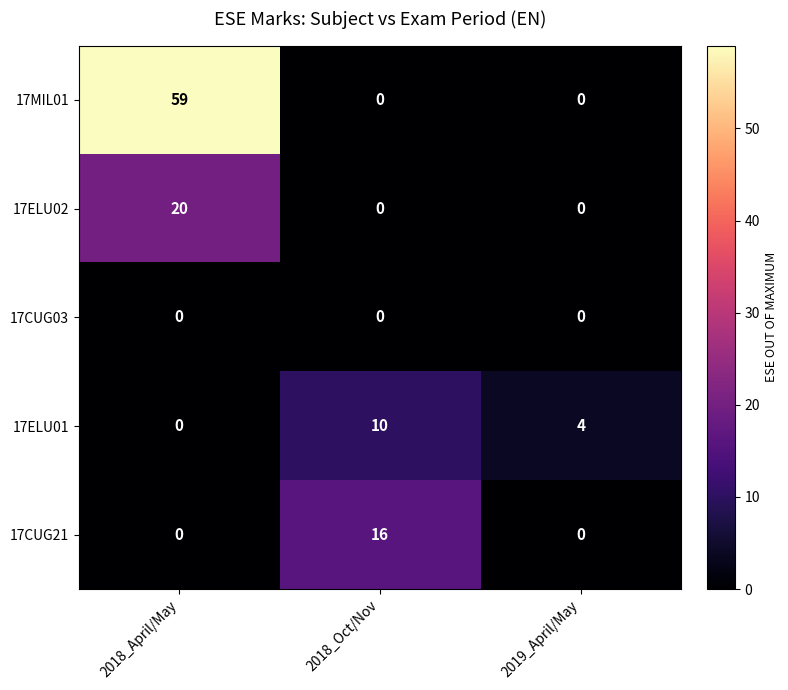

Count the 17ELU01 values in the range 0 to 10.

3